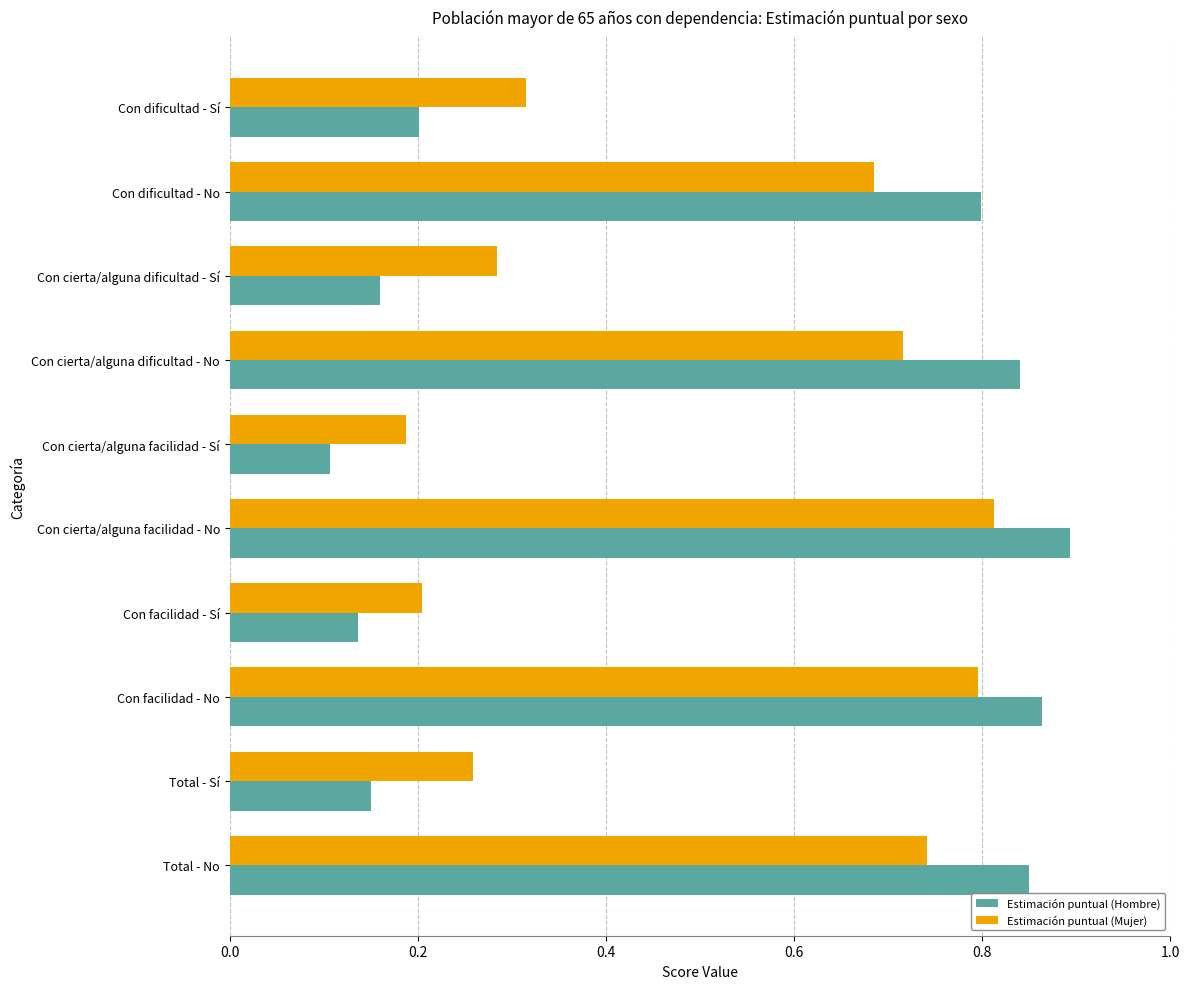

Count the Estimación puntual (Mujer) values in the range 0 to 1.

10